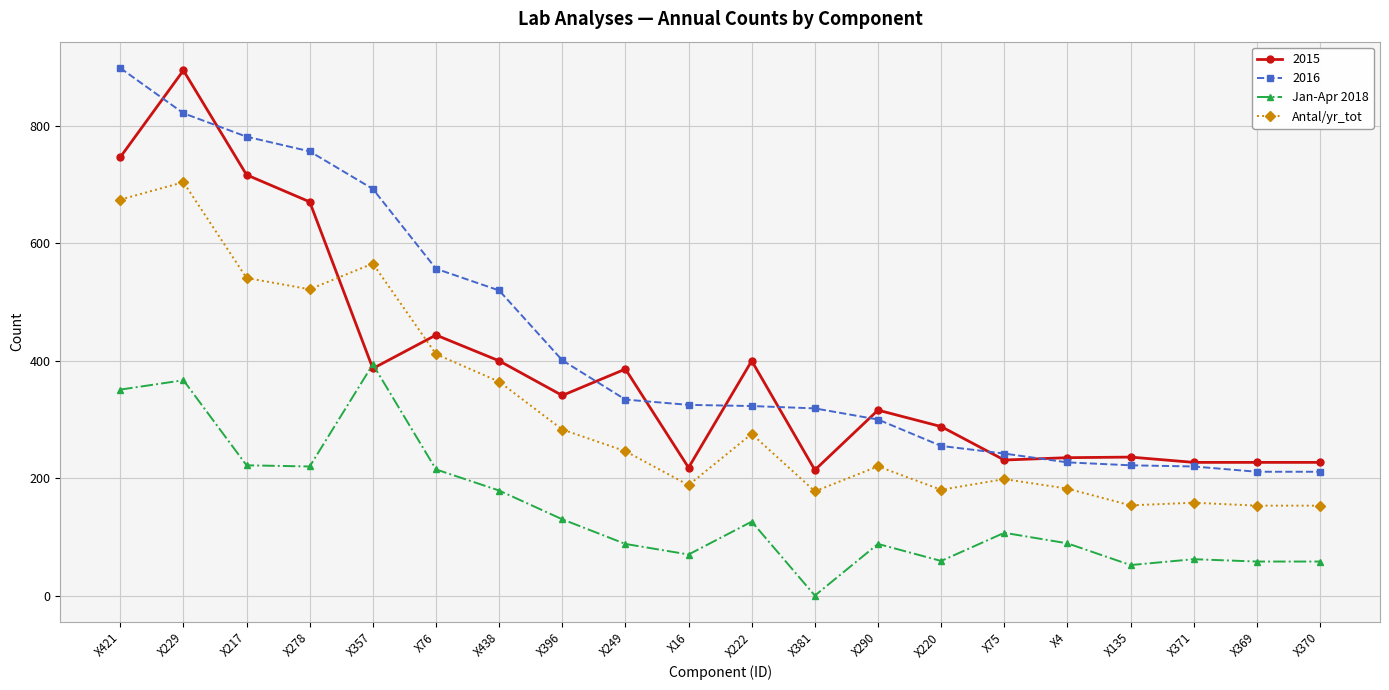

At which category is the sum across all series the highest?

X229